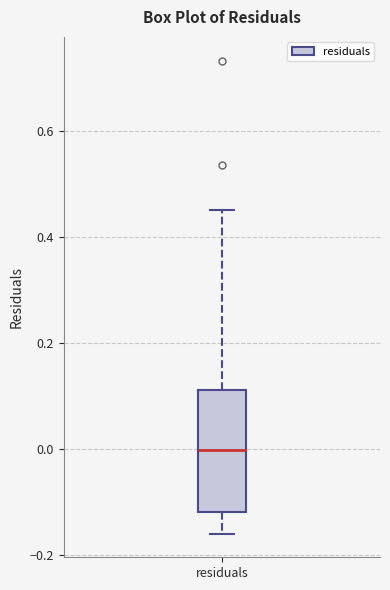

Where does the median line of the box for residuals sit on the y-axis? The values are not printed on the chart, so give them approximately, as read against the axis.

0.00